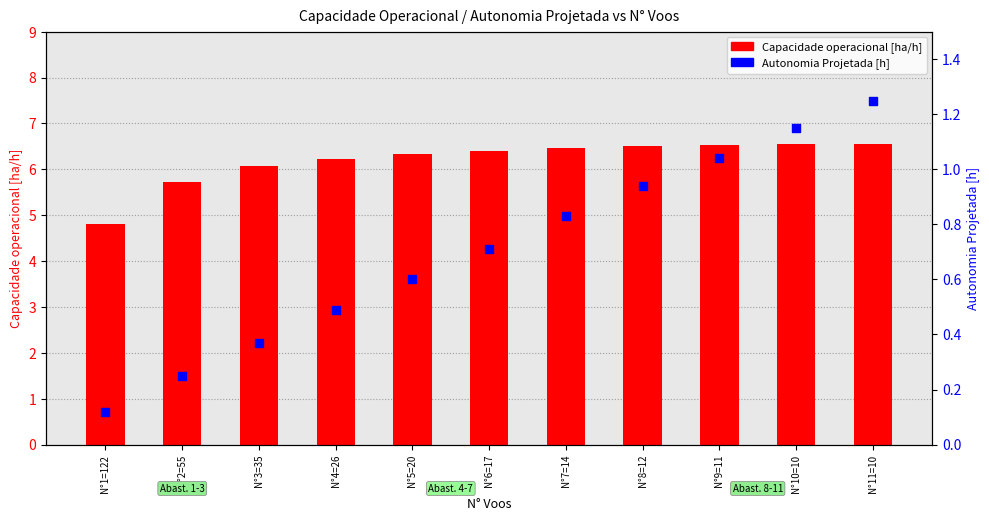

What is the total value across all series at N°8=12?

7.5